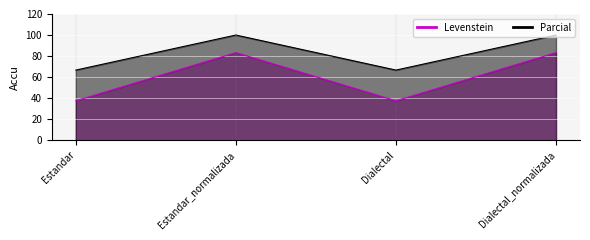

What is the label of the 2nd point from the right?

Dialectal